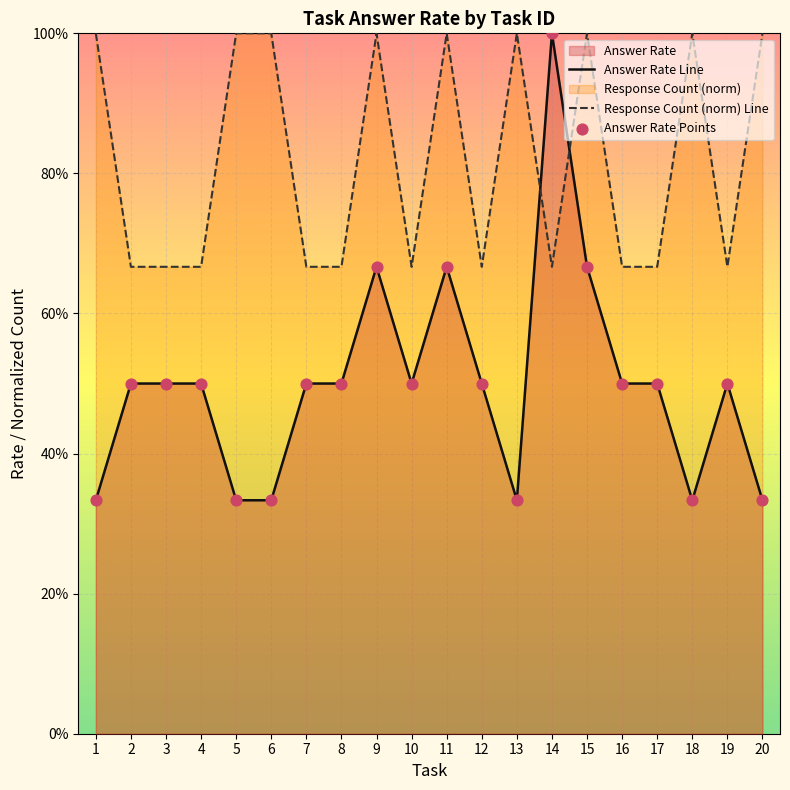

Is the value of Response Count (norm) Line at 13 greater than the value of Answer Rate Points at 1?

Yes